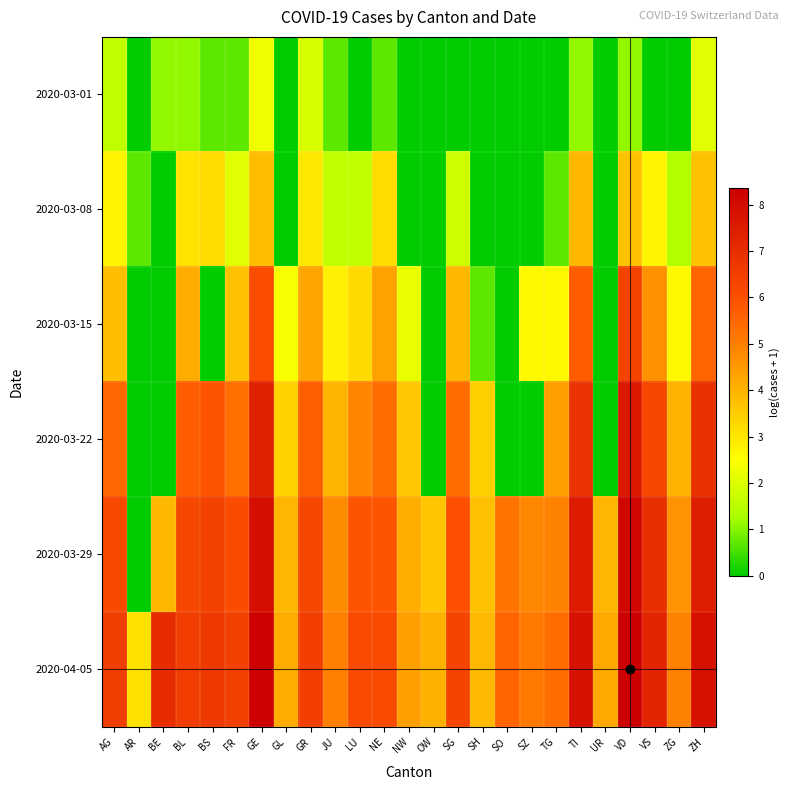

Which has a higher value, GR or NW?

GR